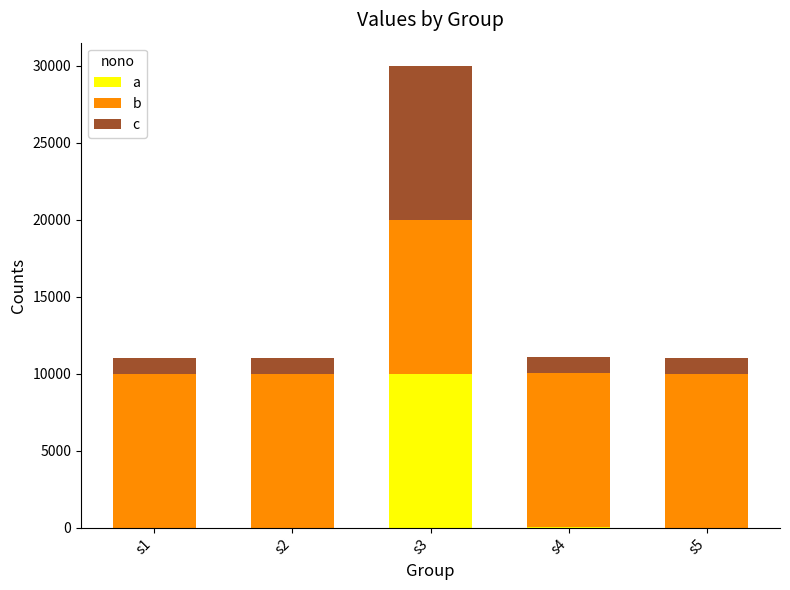

What are all the series names shown in the legend?

a, b, c